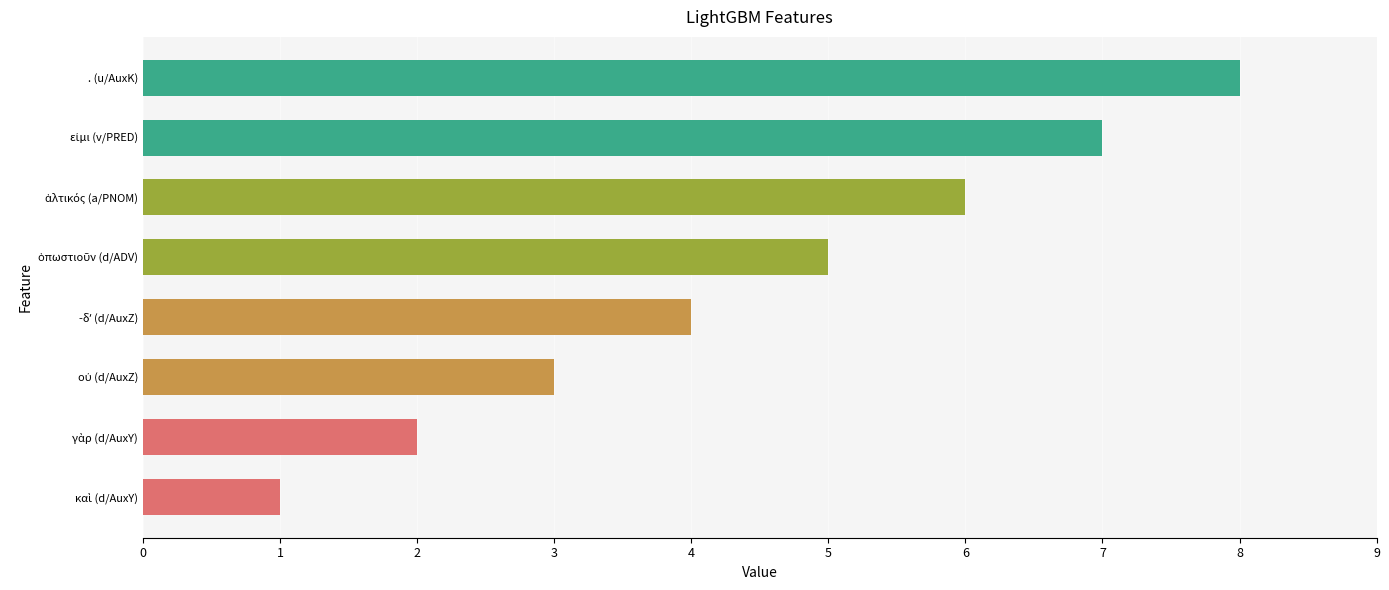

What is the sum of all values?

36